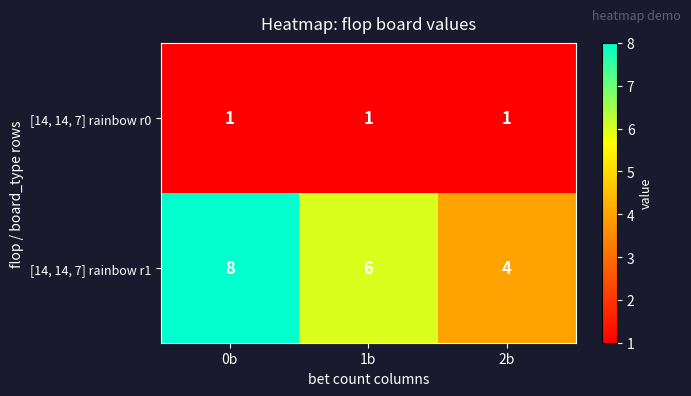

At 0b, list the series in order from smallest to largest.

[14, 14, 7] rainbow r0, [14, 14, 7] rainbow r1